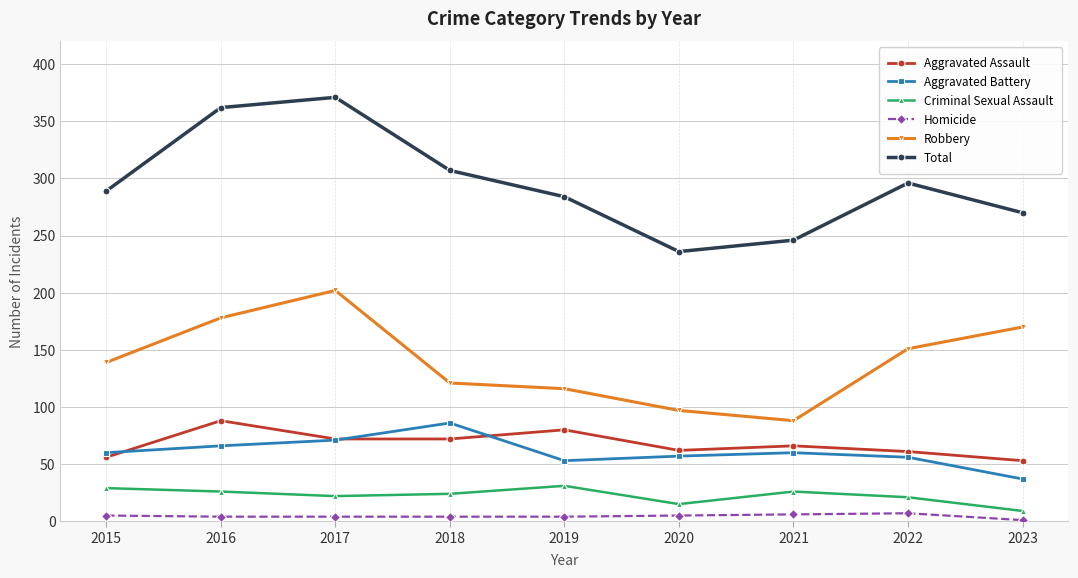

Does the chart display data point markers on the line(s)?

Yes